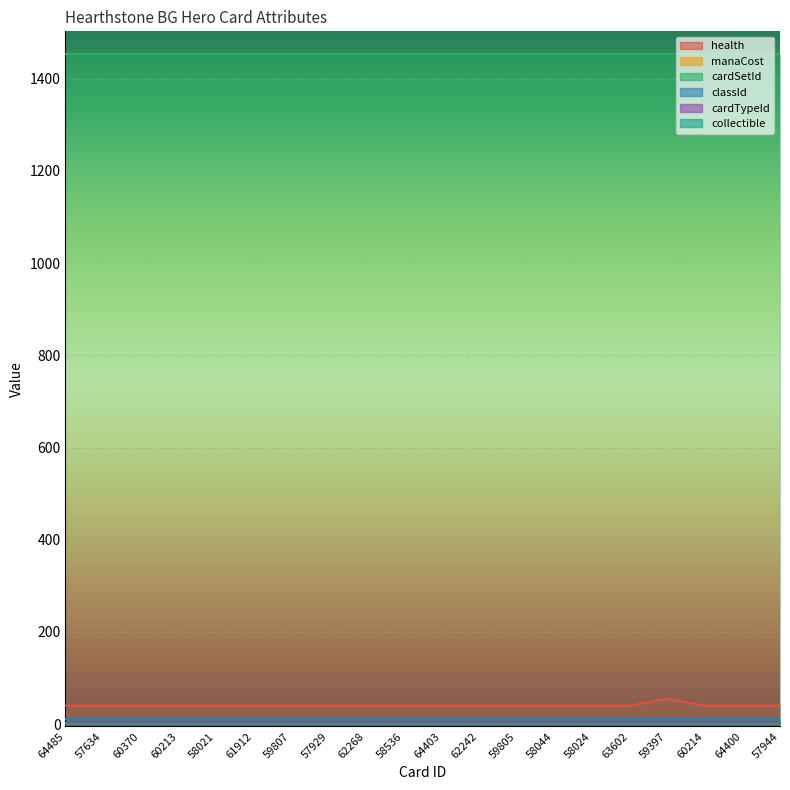

Reading left to right, what are all the values shown in this chart?

health: 40	40	40	40	40	40	40	40	40	40	40	40	40	40	40	40	55	40	40	40
manaCost: 0	0	0	0	0	0	0	0	0	0	0	0	0	0	0	0	0	0	0	0
cardSetId: 1453	1453	1453	1453	1453	1453	1453	1453	1453	1453	1453	1453	1453	1453	1453	1453	1453	1453	1453	1453
classId: 12	12	12	12	12	12	12	12	12	12	12	12	12	12	12	12	12	12	12	12
cardTypeId: 3	3	3	3	3	3	3	3	3	3	3	3	3	3	3	3	3	3	3	3
collectible: 0	0	0	0	0	0	0	0	0	0	0	0	0	0	0	0	0	0	0	0